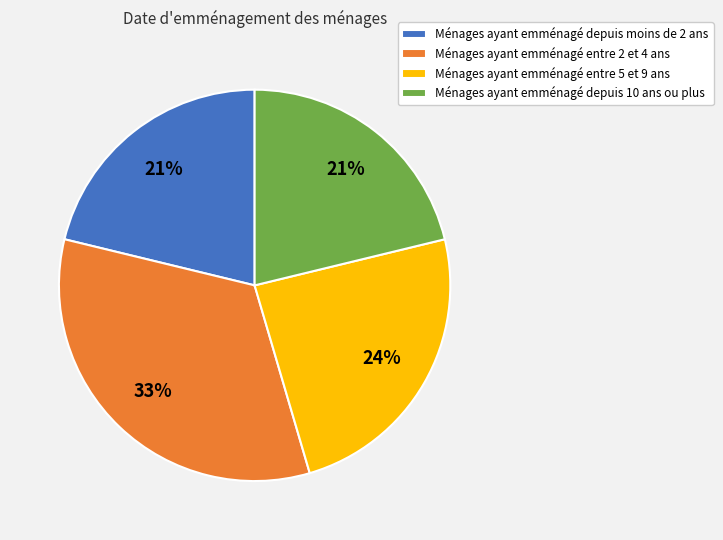

What is the largest slice in the pie chart?

Ménages ayant emménagé entre 2 et 4 ans